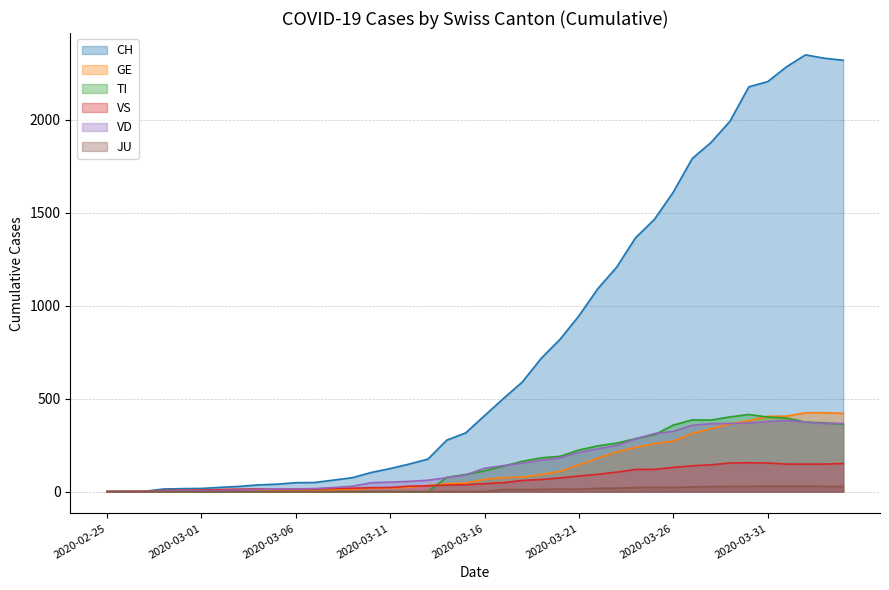

At which category does the chart reach its minimum across all series?

2020-02-25